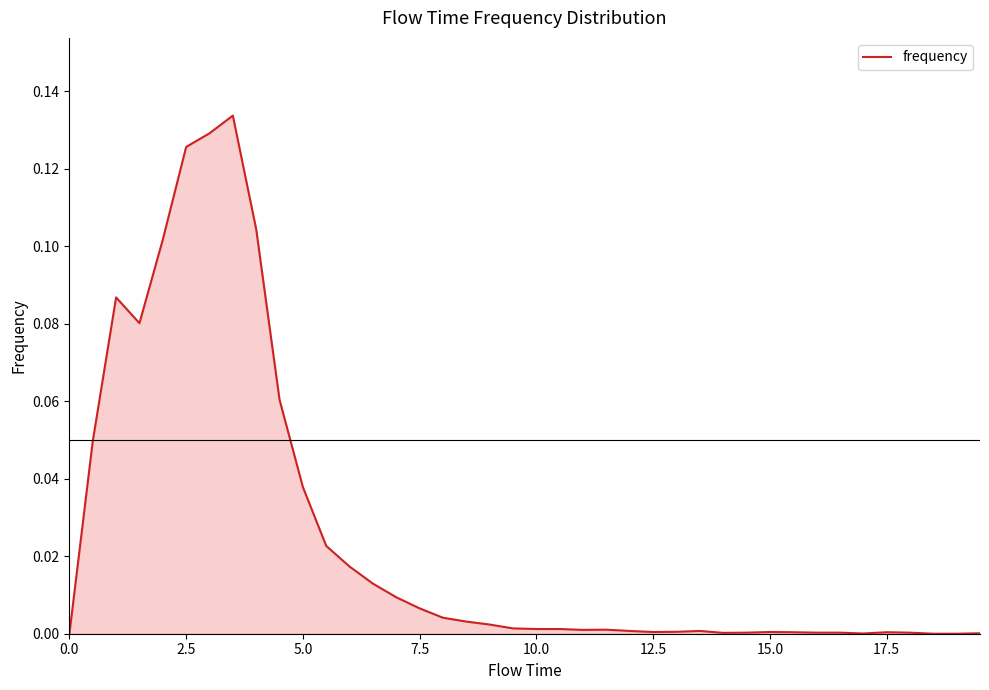

How many lines are shown in the chart?

1